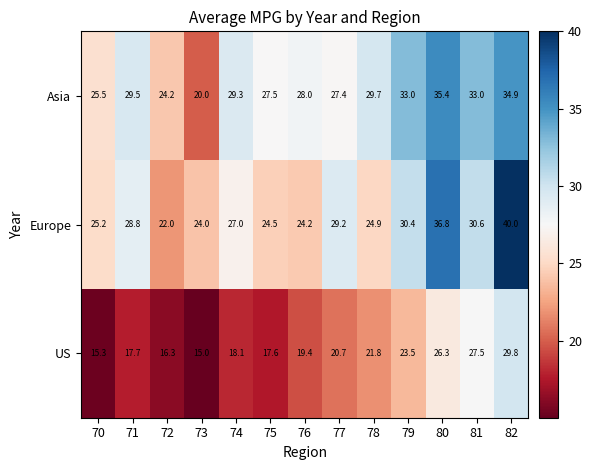

Where is US nearest to the value 22?

78